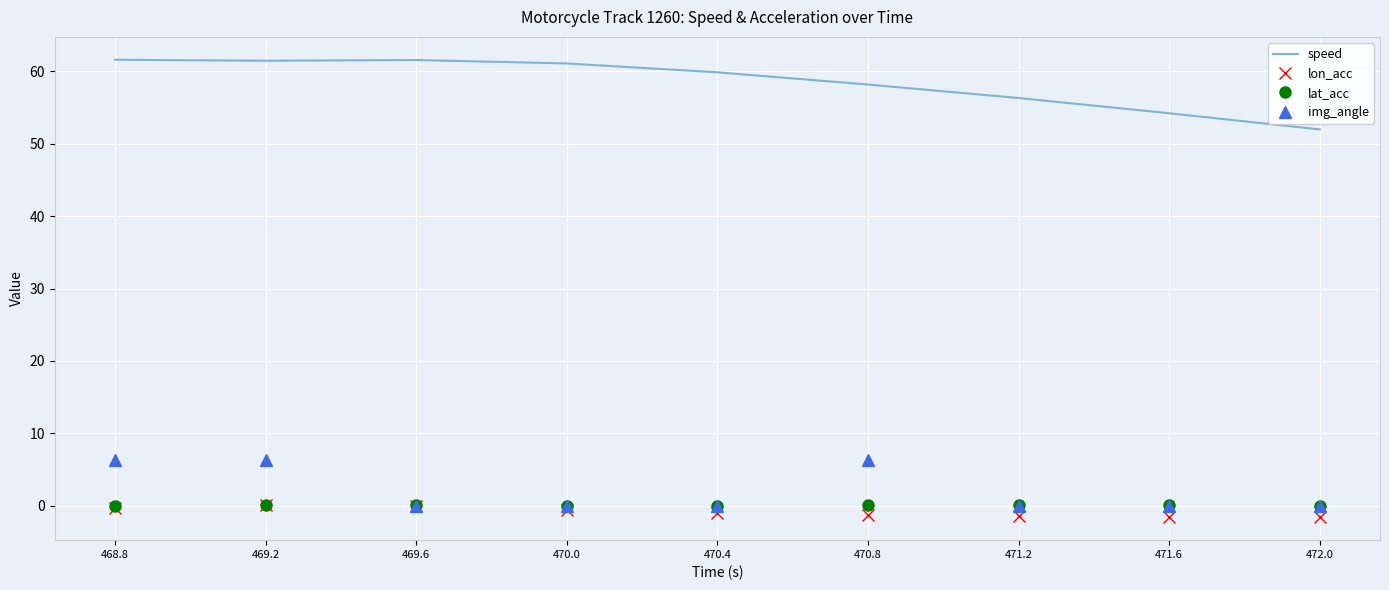

What is the difference between the maximum and minimum values in the lat_acc series?

0.3